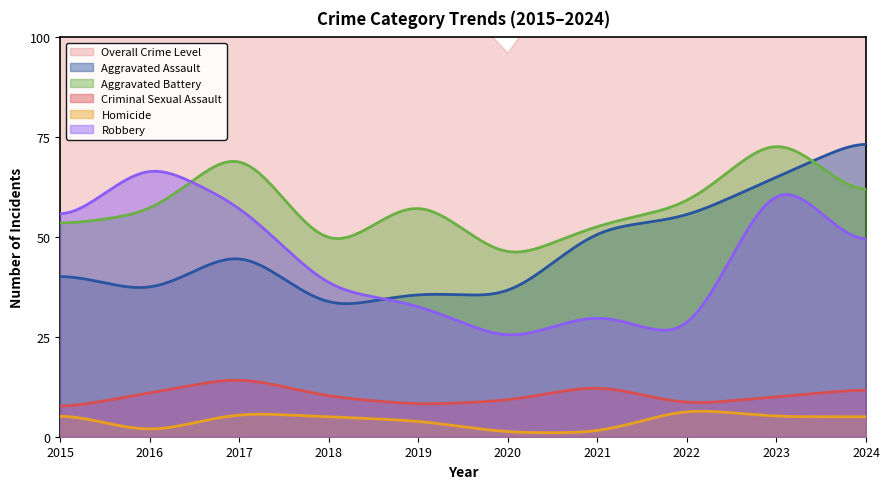

At which category does Criminal Sexual Assault reach its first local valley?

2019